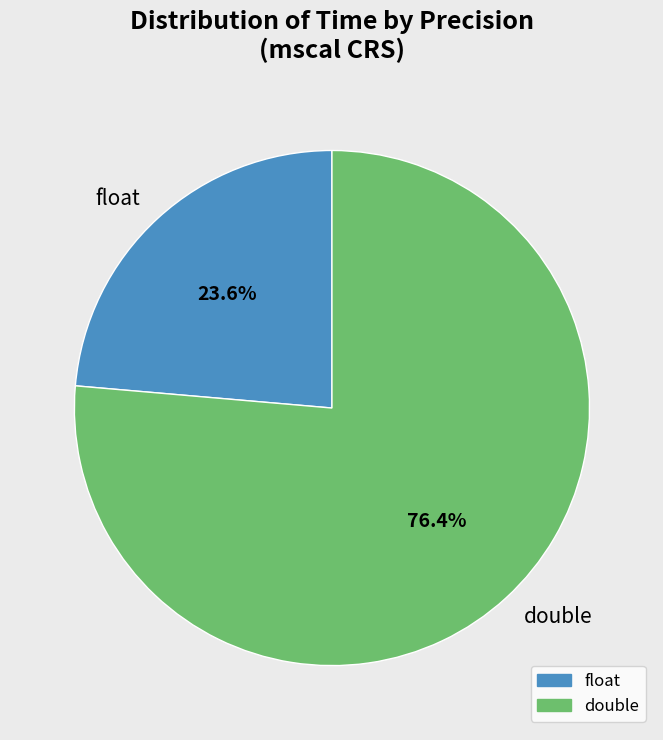

Is there any slice that represents more than half of the pie?

Yes